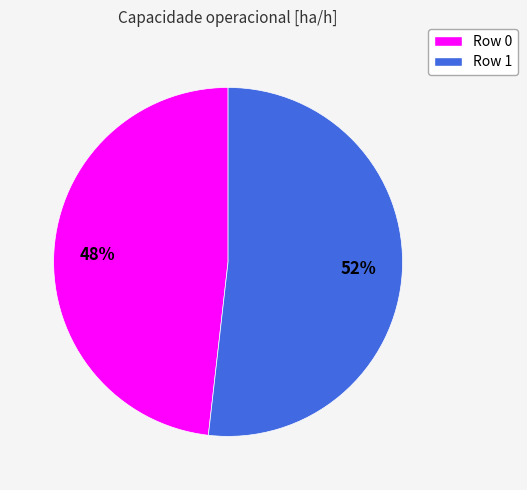

Do Row 1 and Row 0 together represent more than half of the pie?

Yes